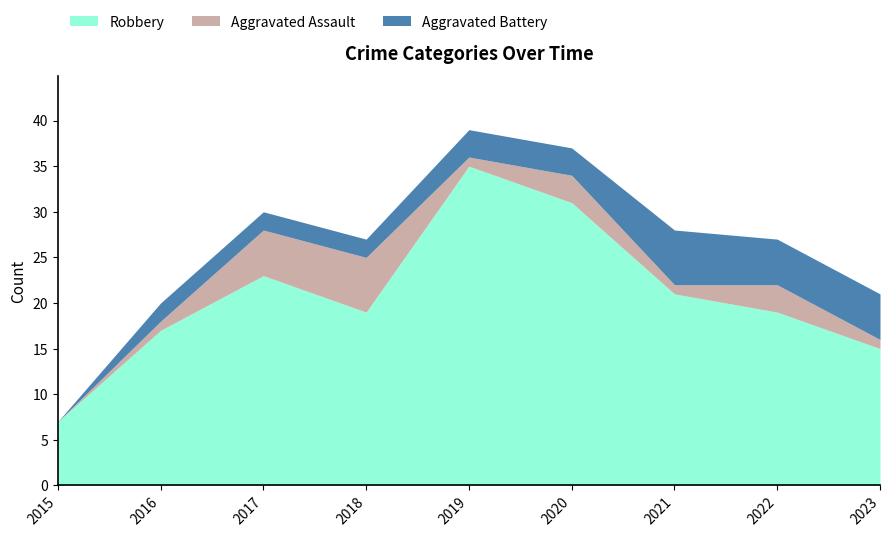

Reading left to right, transcribe all the data shown in this chart.

Robbery: 2015=7	2016=17	2017=23	2018=19	2019=35	2020=31	2021=21	2022=19	2023=15
Aggravated Assault: 2015=0	2016=1	2017=5	2018=6	2019=1	2020=3	2021=1	2022=3	2023=1
Aggravated Battery: 2015=0	2016=2	2017=2	2018=2	2019=3	2020=3	2021=6	2022=5	2023=5